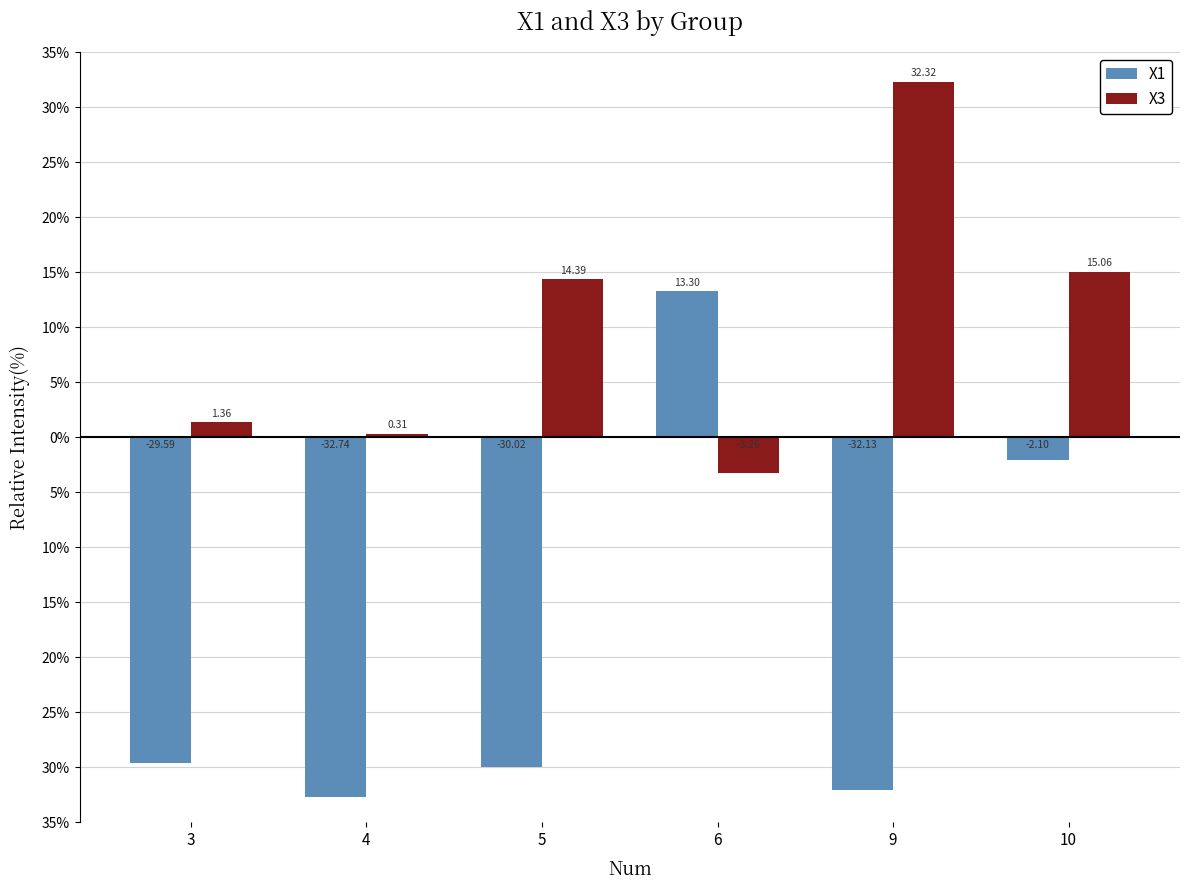

Does the chart contain stacked bars?

No